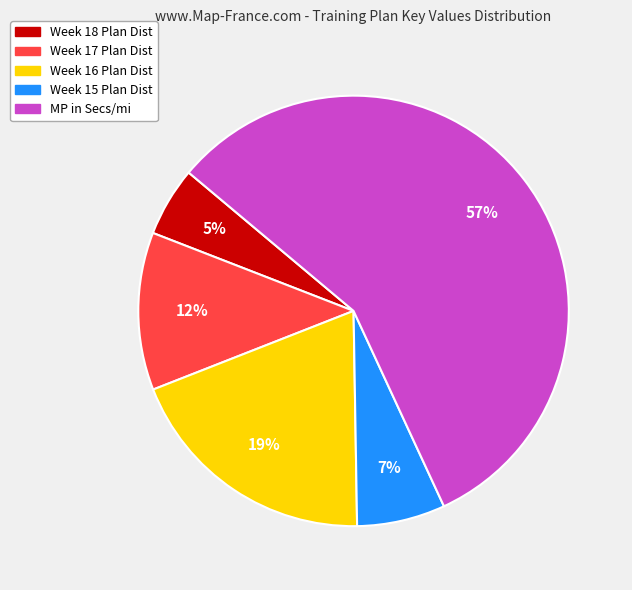

To the nearest percent, what is the difference between the largest and smallest slice percentages?

52%